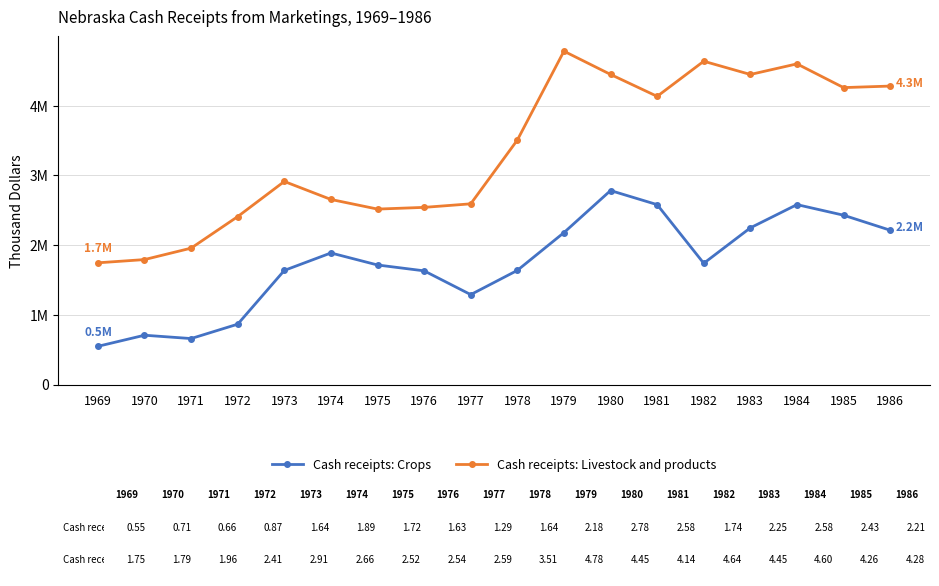

List the series in order of their peak value, lowest first.

Cash receipts: Crops, Cash receipts: Livestock and products